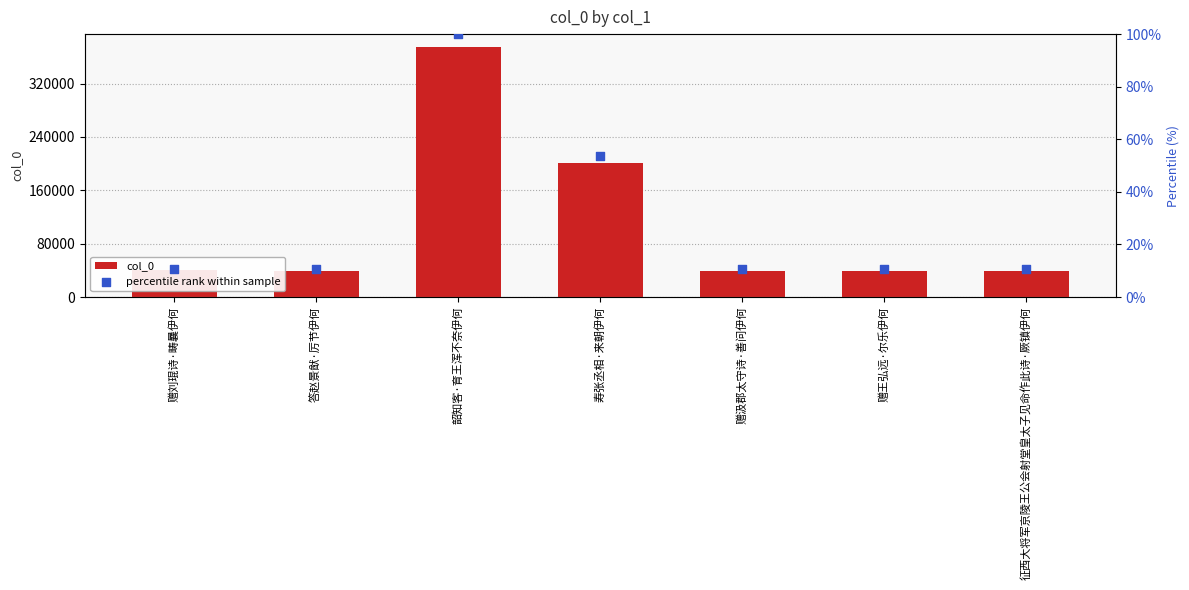

Which series reaches the minimum Y coordinate?

percentile rank within sample